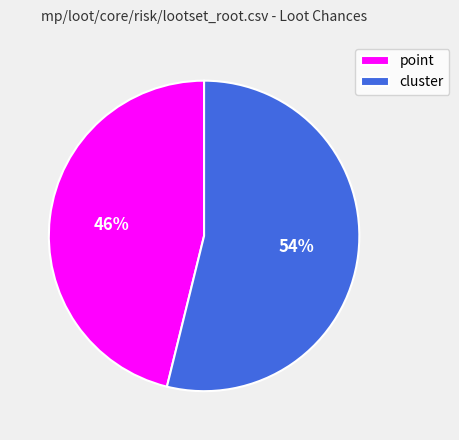

To the nearest percent, what is the difference between the largest and smallest slice percentages?

8%